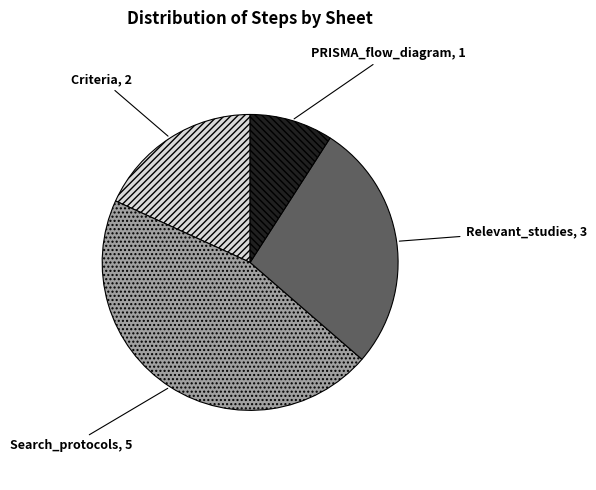

How many segments does this pie chart have?

4